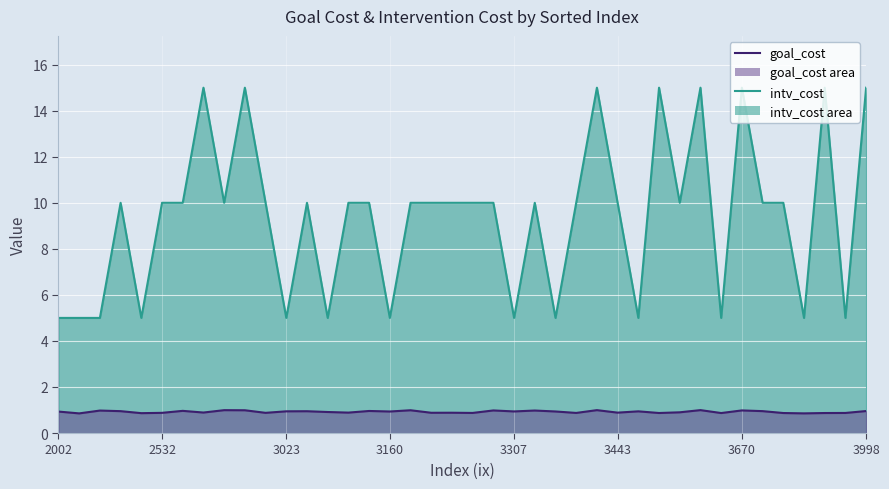

What is the label of the 19th point from the right?

21